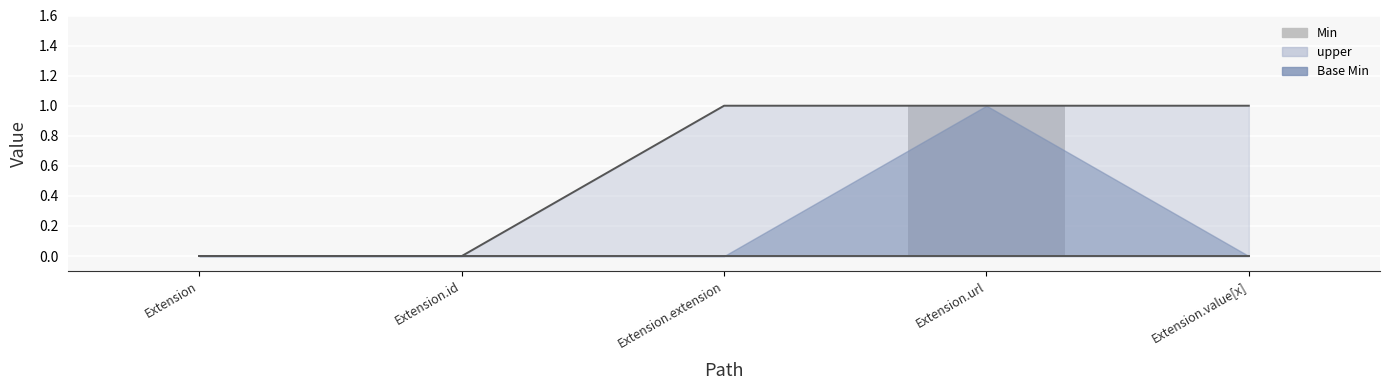

At which category does the chart reach its minimum across all series?

Extension